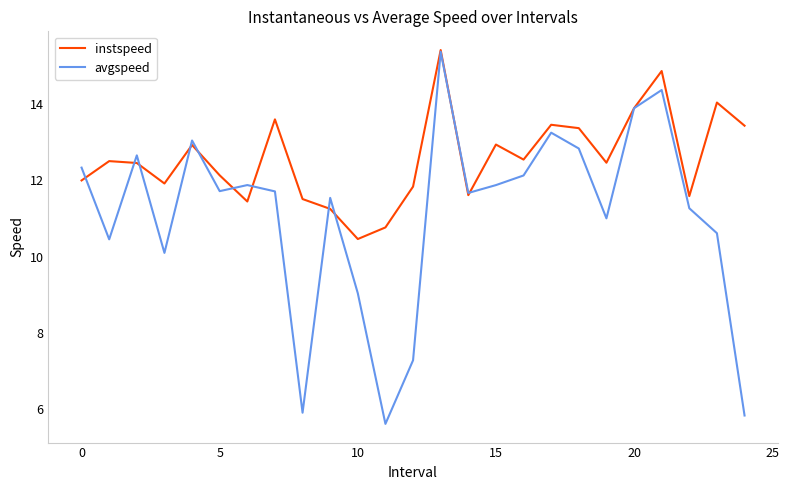

What is the minimum value for avgspeed?

5.6